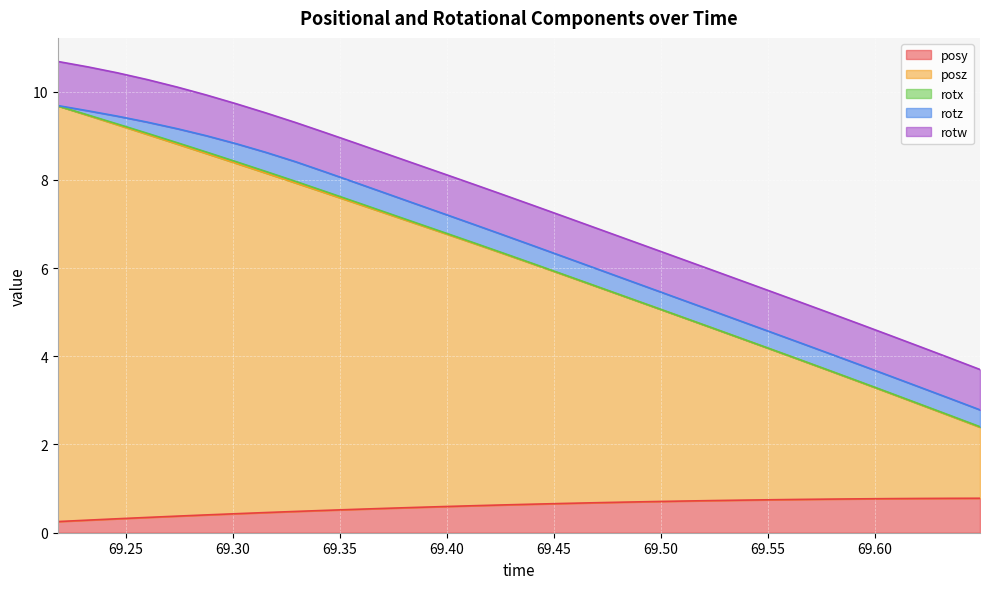

True or false: rotz and rotx intersect in this chart.

False